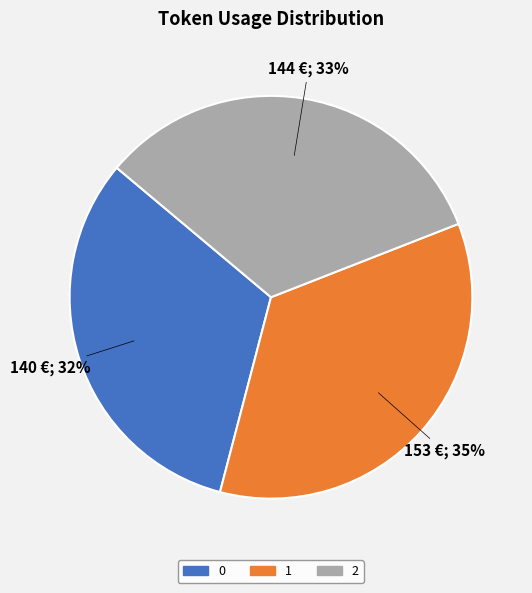

Does 2 represent more than half of the total?

No